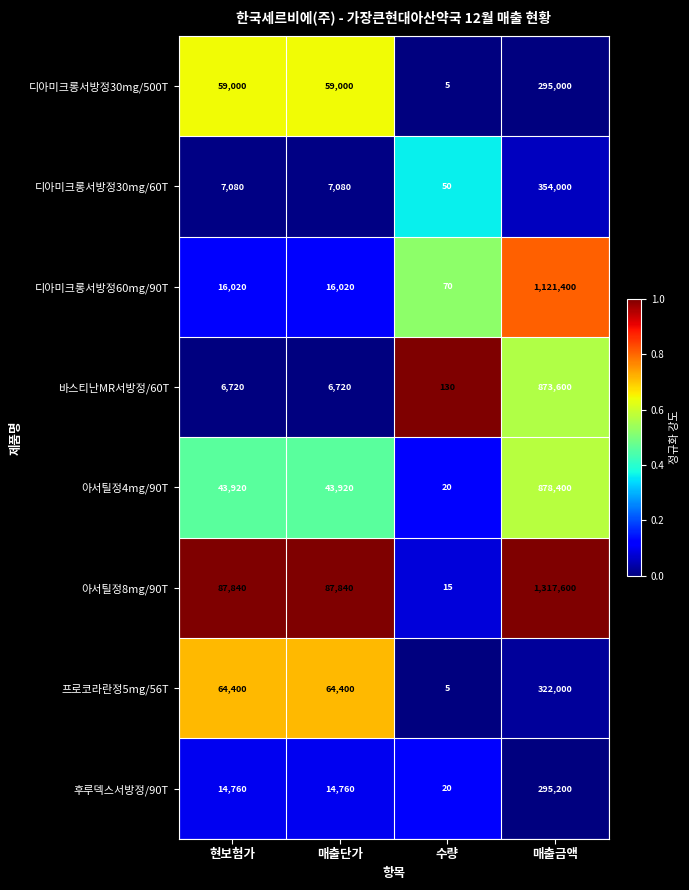

At which category is the sum across all series the highest?

매출금액